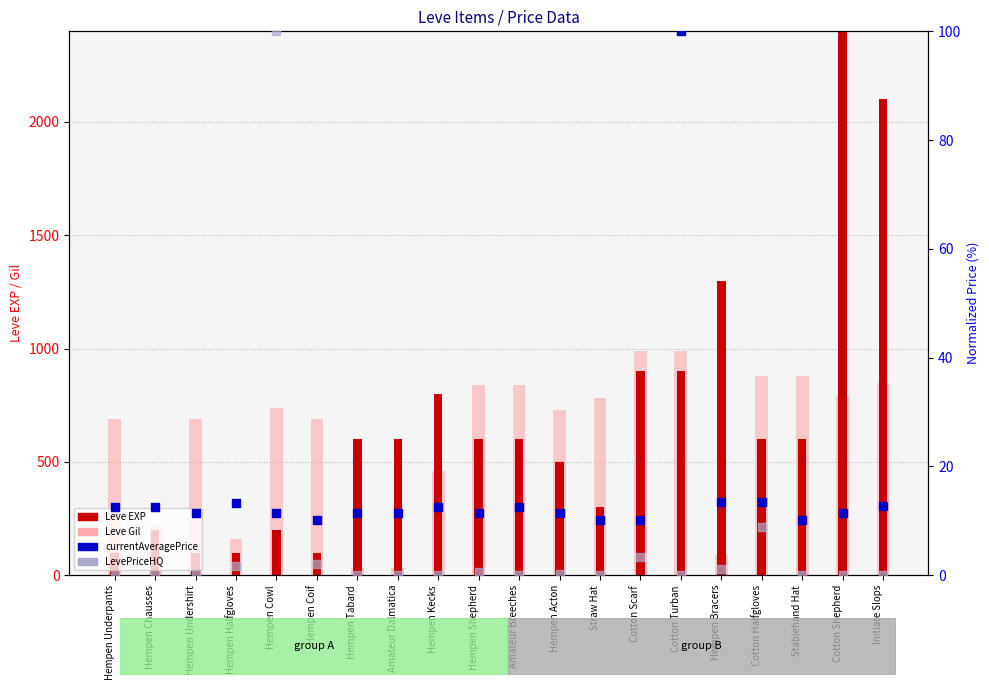

What are all the series names shown in the legend?

Leve EXP, Leve Gil, currentAveragePrice, LevePriceHQ